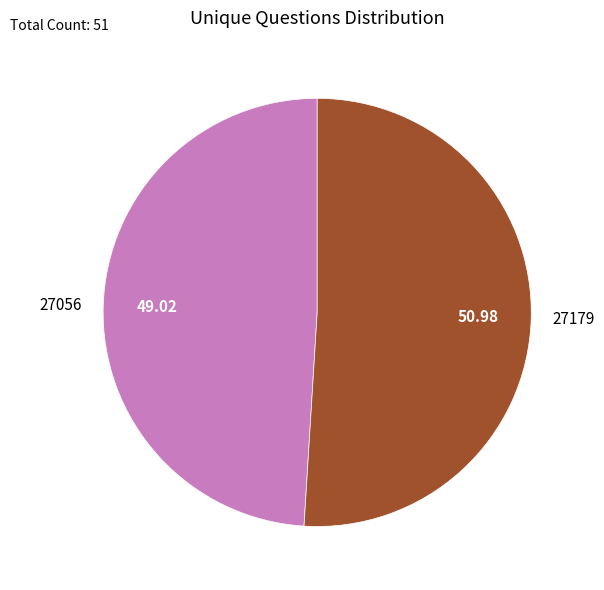

Does 27179 represent more than half of the total?

Yes